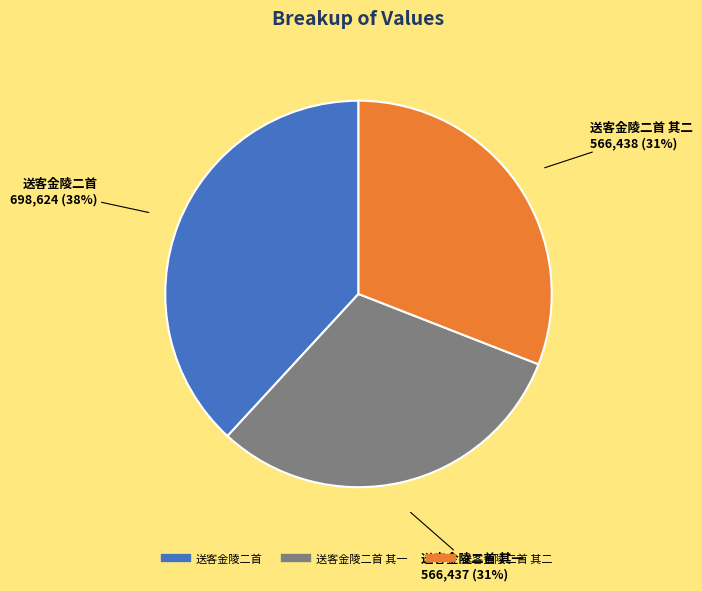

To the nearest percent, what is the difference between the largest and smallest slice percentages?

7%